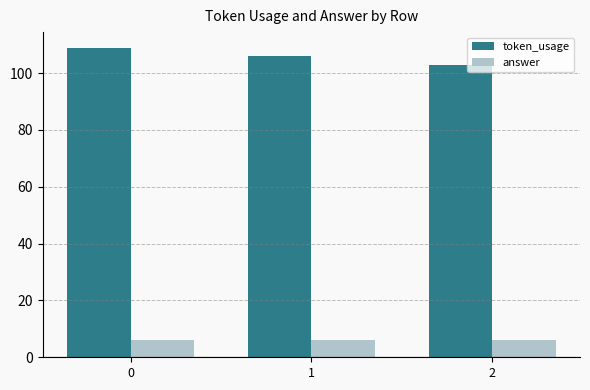

What is the total value across all series at 1?

112